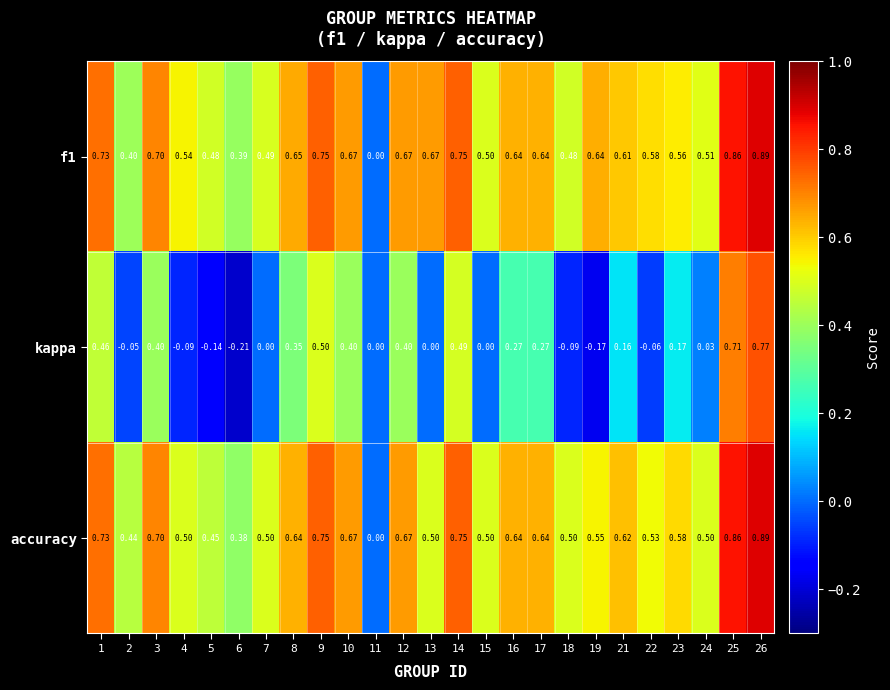

Which category has the lowest value across all series?

6